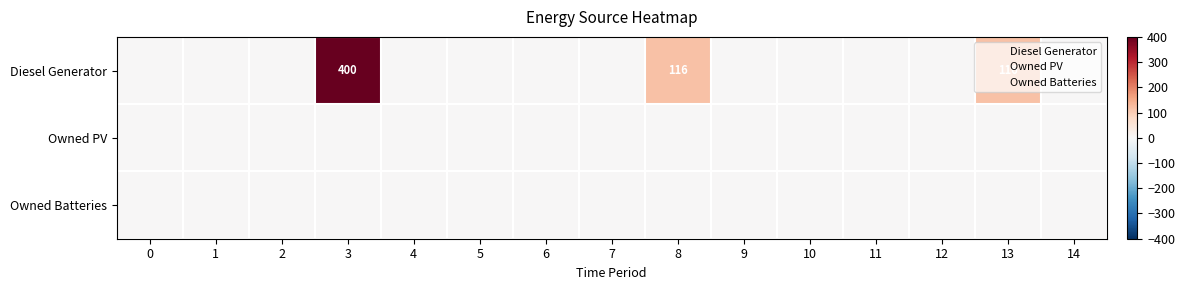

The value of Diesel Generator at 2 is 0. True or false?

True